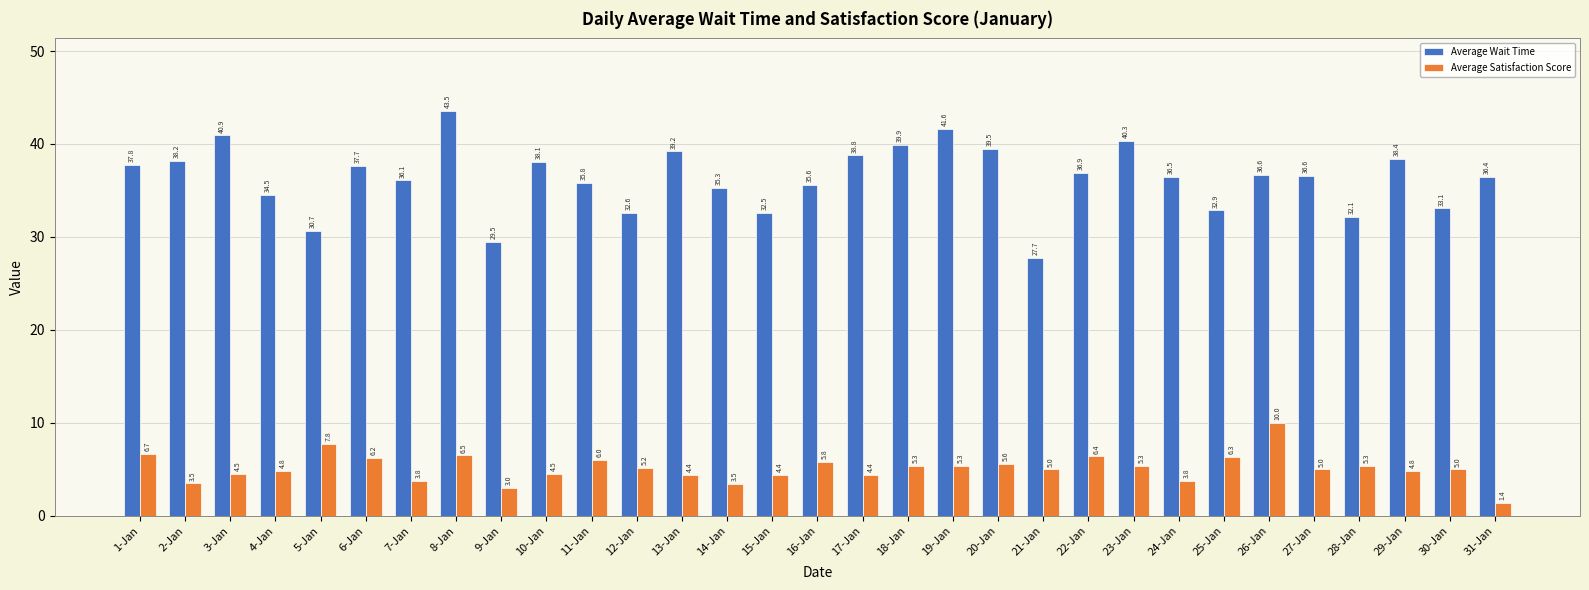

True or false: Average Wait Time has a value of 42.5 at 28-Jan.

False